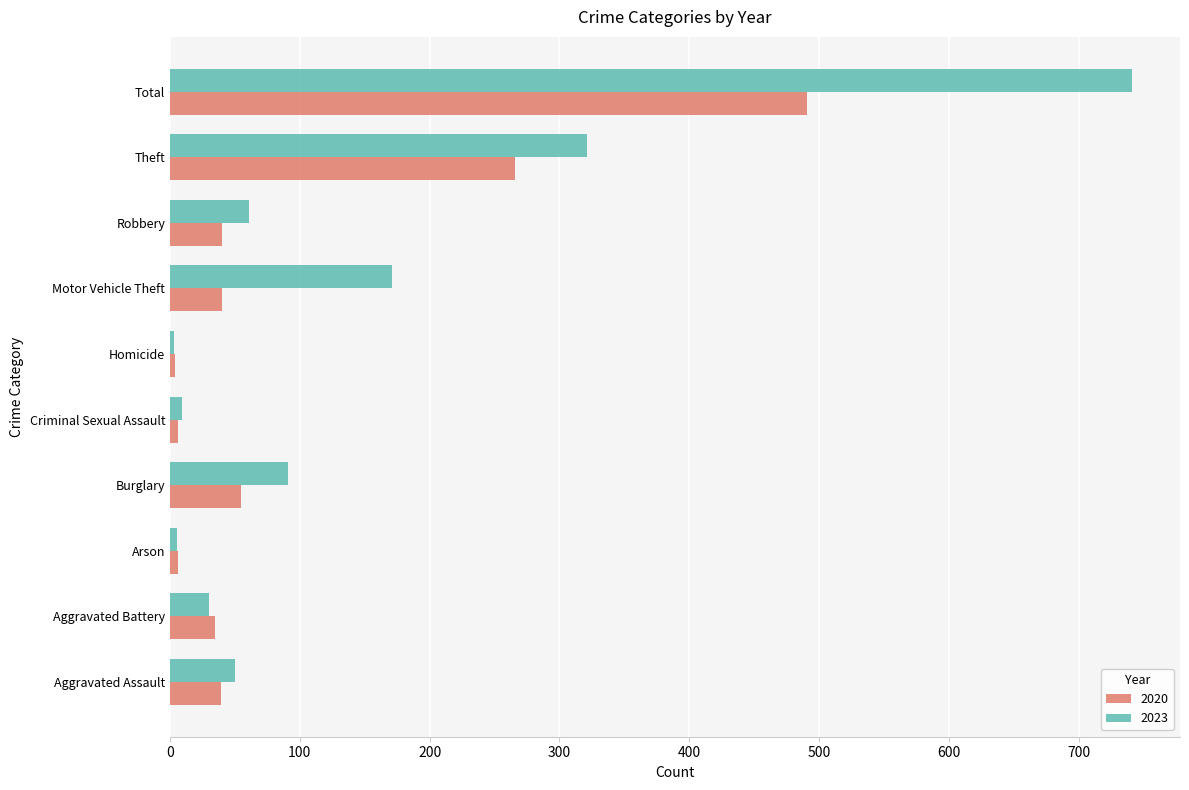

Is the value of 2020 at Total greater than the value of 2023 at Burglary?

Yes